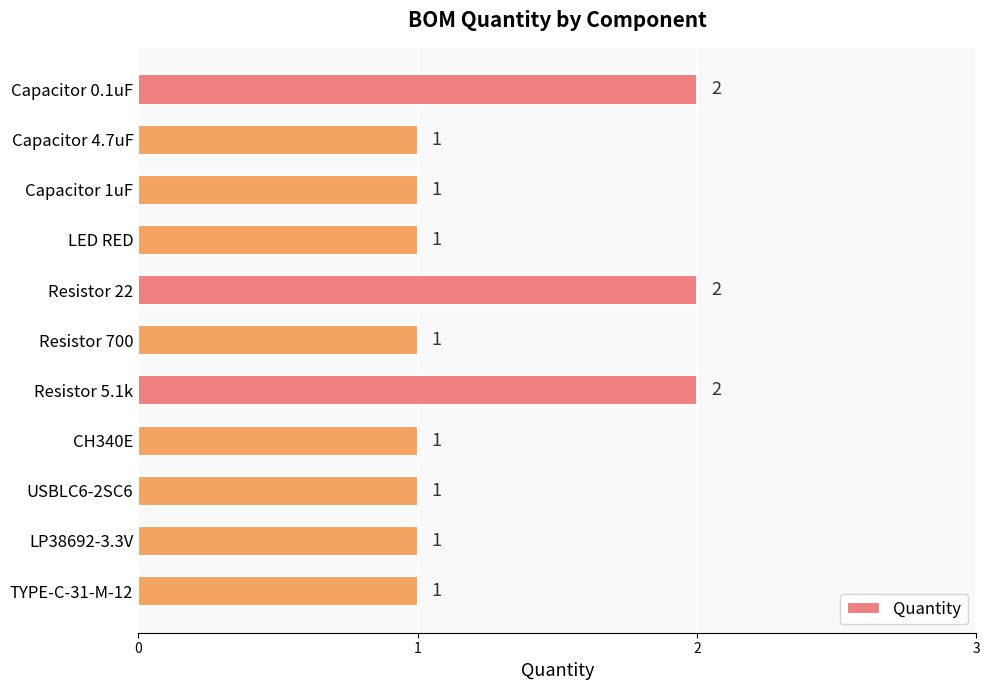

Reading top to bottom, transcribe all the data shown in this chart.

2	1	1	1	2	1	2	1	1	1	1